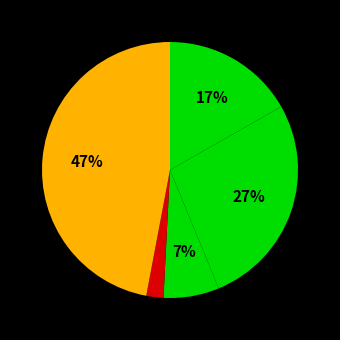

How many slices are in this pie chart?

5